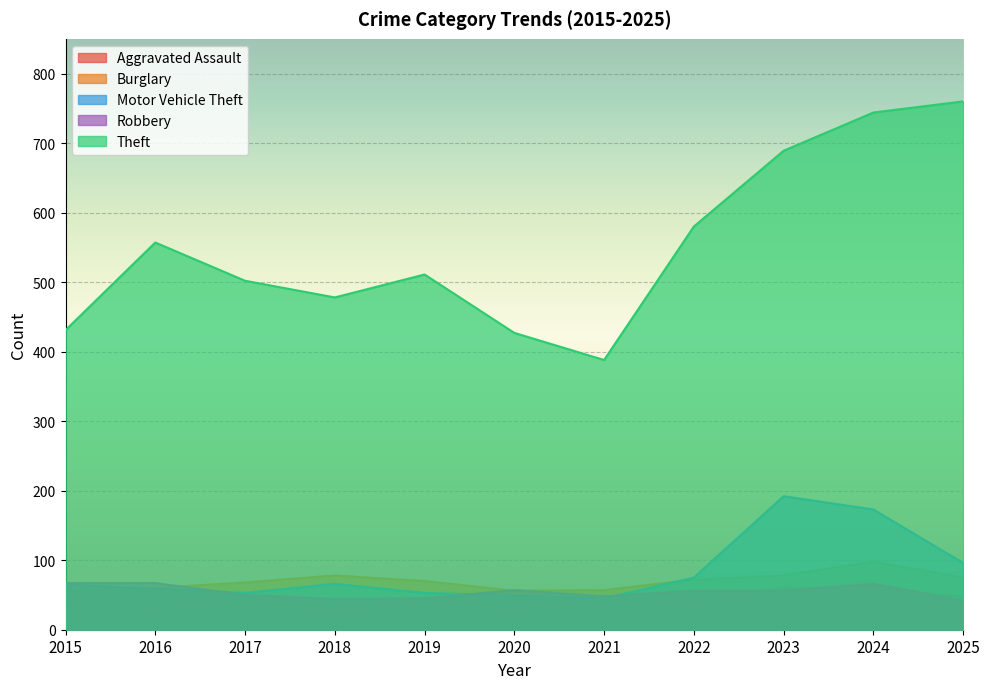

Which category has the highest value in the Motor Vehicle Theft series?

2023